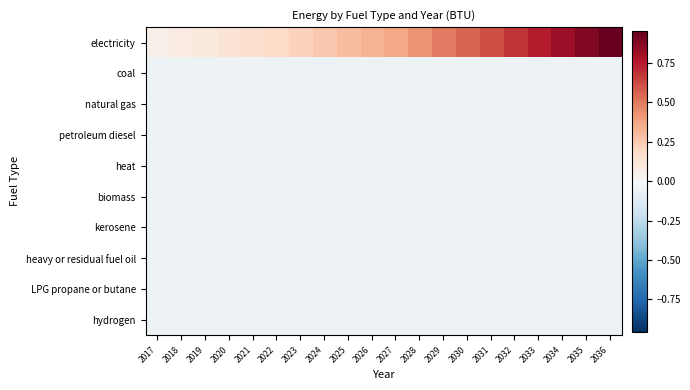

At 2018, list the series in order from largest to smallest.

electricity, coal, natural gas, petroleum diesel, heat, biomass, kerosene, heavy or residual fuel oil, LPG propane or butane, hydrogen